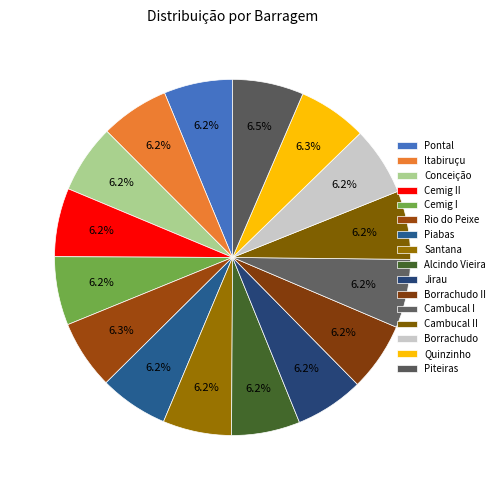

What is the change in value from Borrachudo II to Borrachudo?

-1